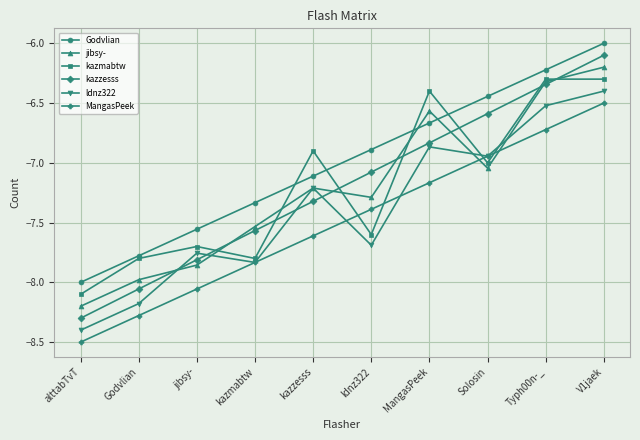

How many series are shown in this chart?

6